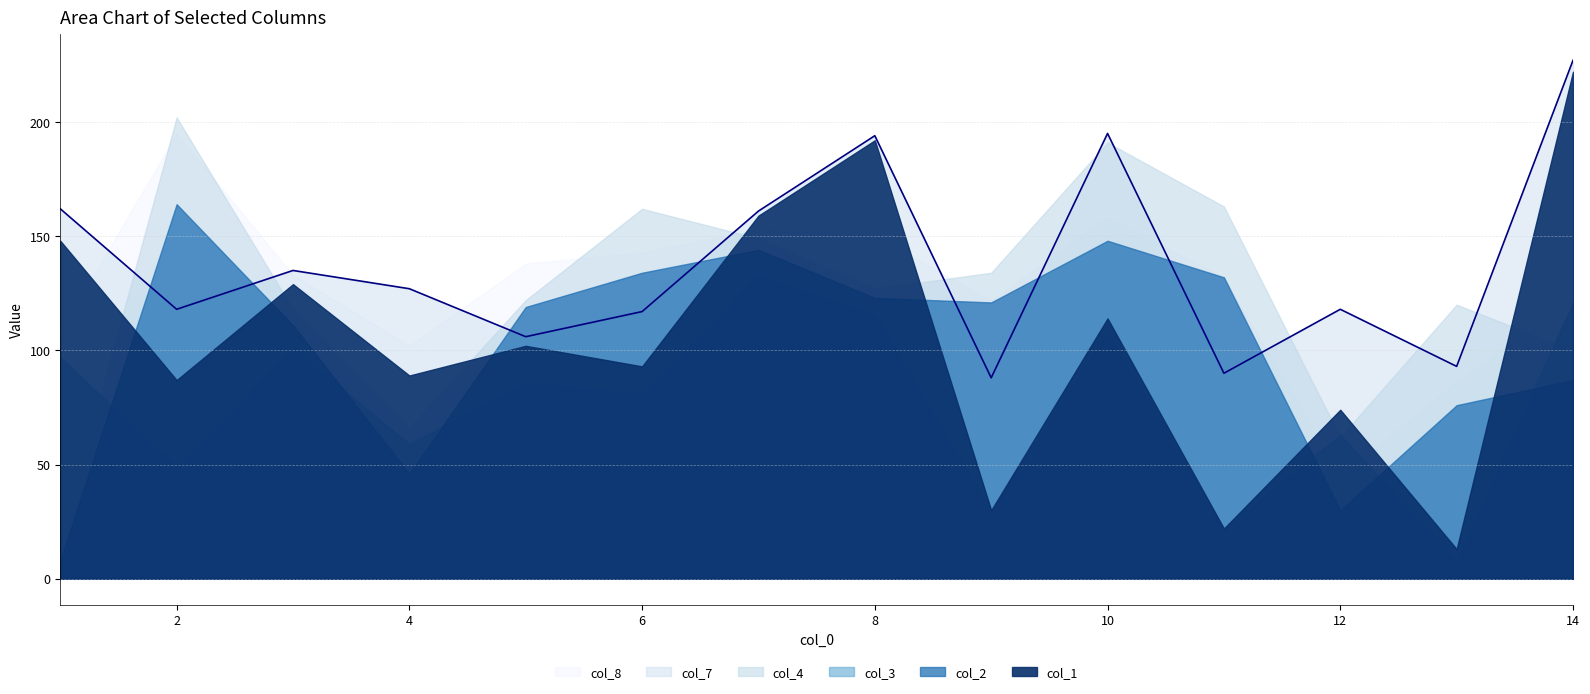

Reading left to right, list all the values displayed in this chart.

col_1: 148	87	129	89	102	93	159	192	30	114	22	74	13	222
col_2: 8	164	111	46	119	134	144	123	121	148	132	30	76	87
col_3: 97	49	101	59	86	81	133	116	30	108	22	63	8	121
col_4: 16	202	118	66	122	162	149	127	134	191	163	62	120	100
col_7: 162	118	135	127	106	117	161	194	88	195	90	118	93	227
col_8: 108	195	133	102	138	143	153	150	122	158	132	45	86	122